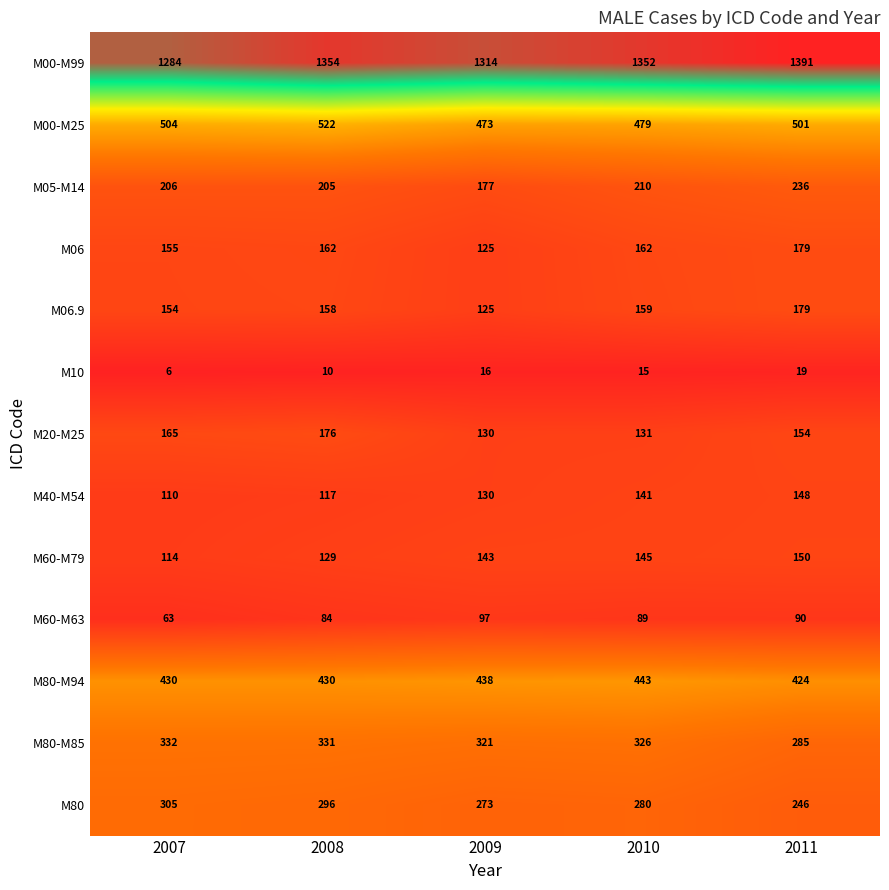

What is the average value of the M06 series?

157